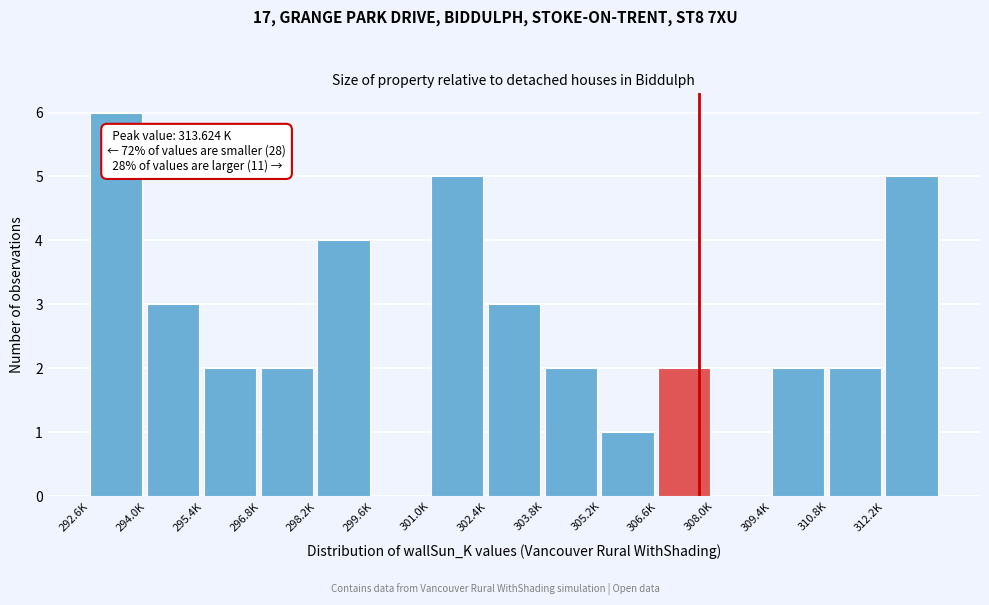

Reading right to left, transcribe all the data shown in this chart.

312.2K=5	310.8K=2	309.4K=2	308.0K=0	306.6K=2	305.2K=1	303.8K=2	302.4K=3	301.0K=5	299.6K=0	298.2K=4	296.8K=2	295.4K=2	294.0K=3	292.6K=6